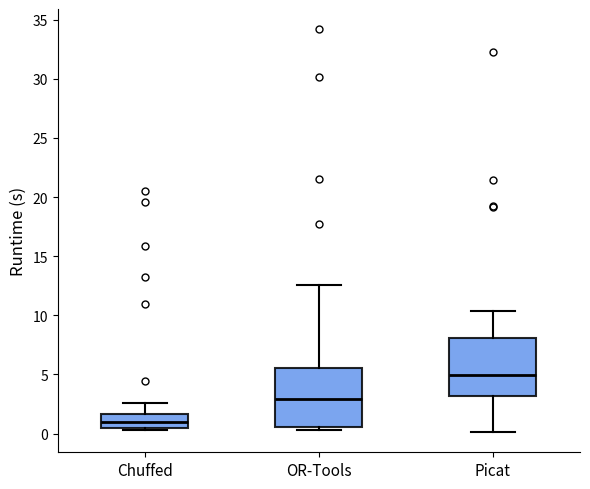

Which box's median line is the highest?

Picat